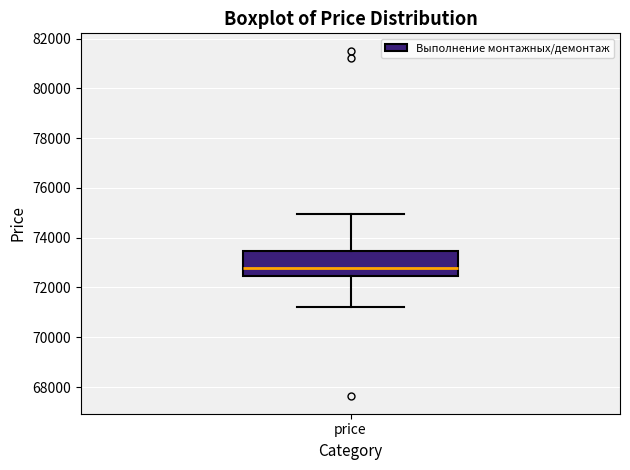

Transcribe this box plot: give where the median line is, the range the box spans, and where the two whiskers end, as read against the y-axis. The values are not printed on the chart, so give them approximately, as read against the axis.

median 72800, box 72400 to 73400, whiskers 71200 to 75000